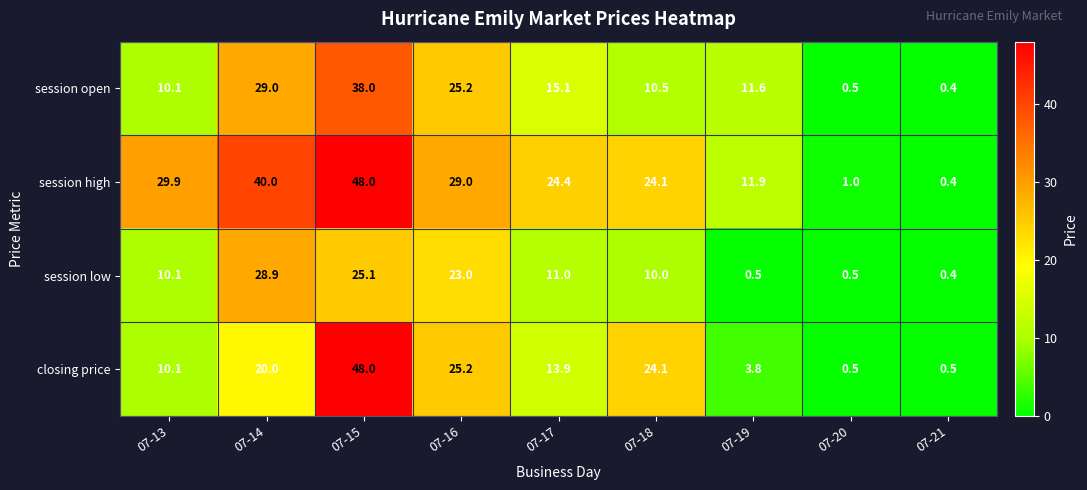

At which category does the chart reach its minimum across all series?

07-21